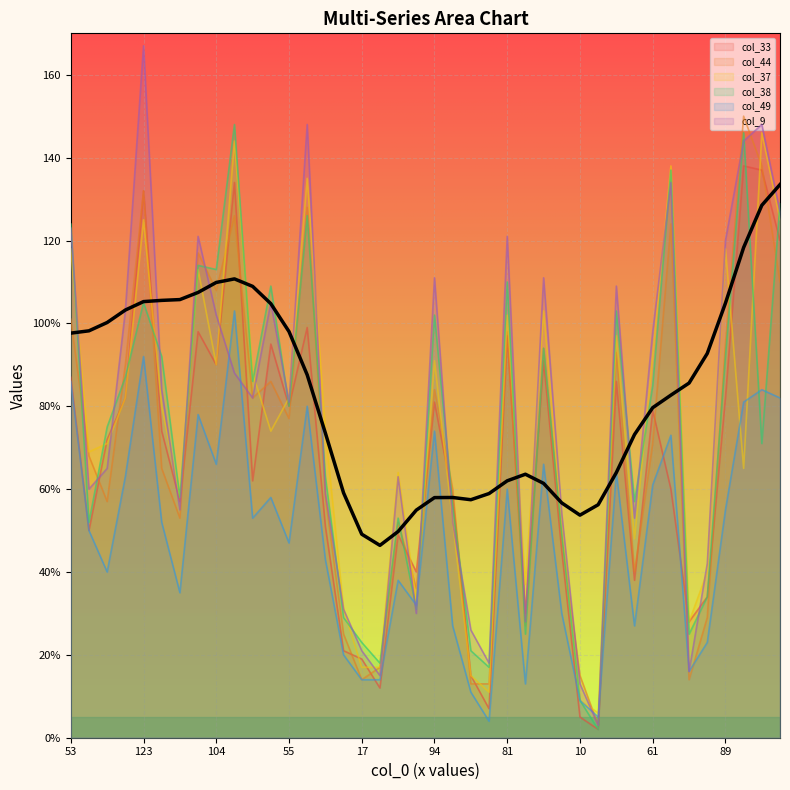

Rank the series at 36 from lowest to highest value.

col_49, col_44, col_9, col_33, col_37, col_38